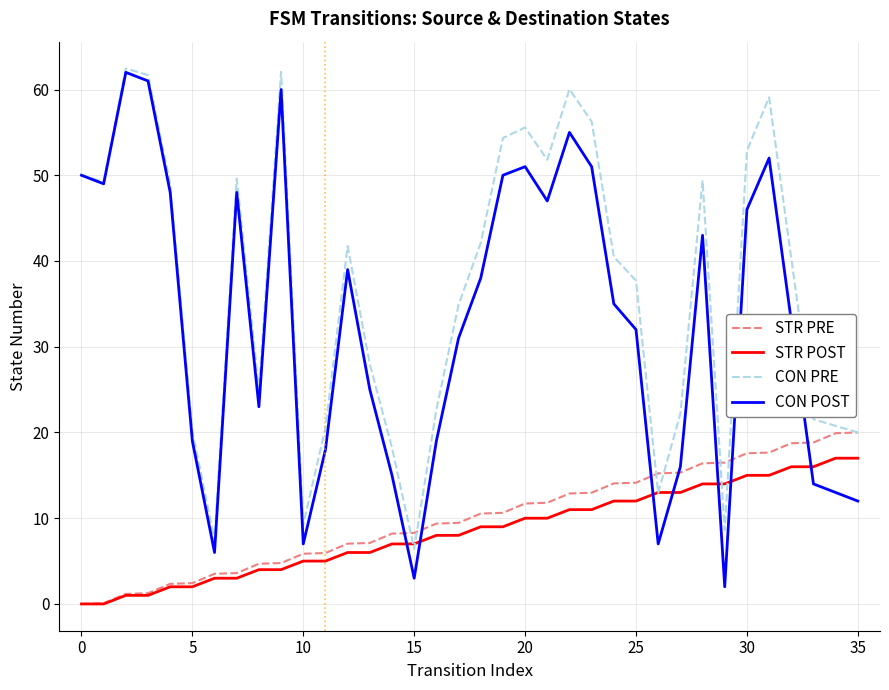

How many lines are shown in the chart?

4